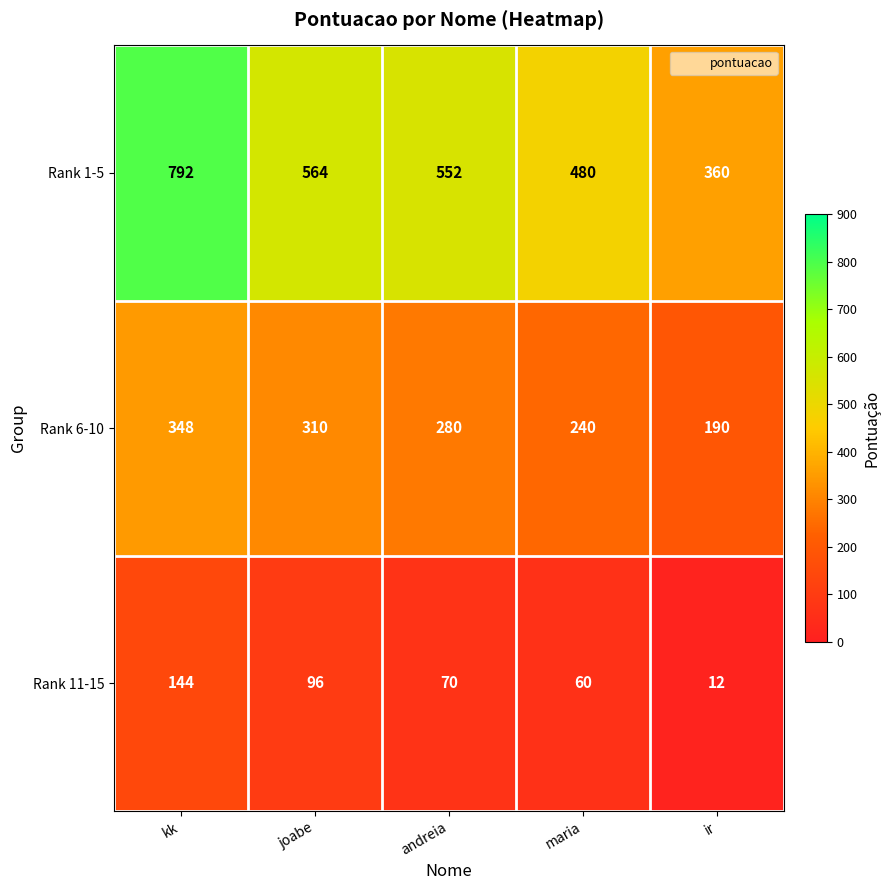

Rank the categories by Rank 11-15 value from highest to lowest.

kk, joabe, andreia, maria, ir